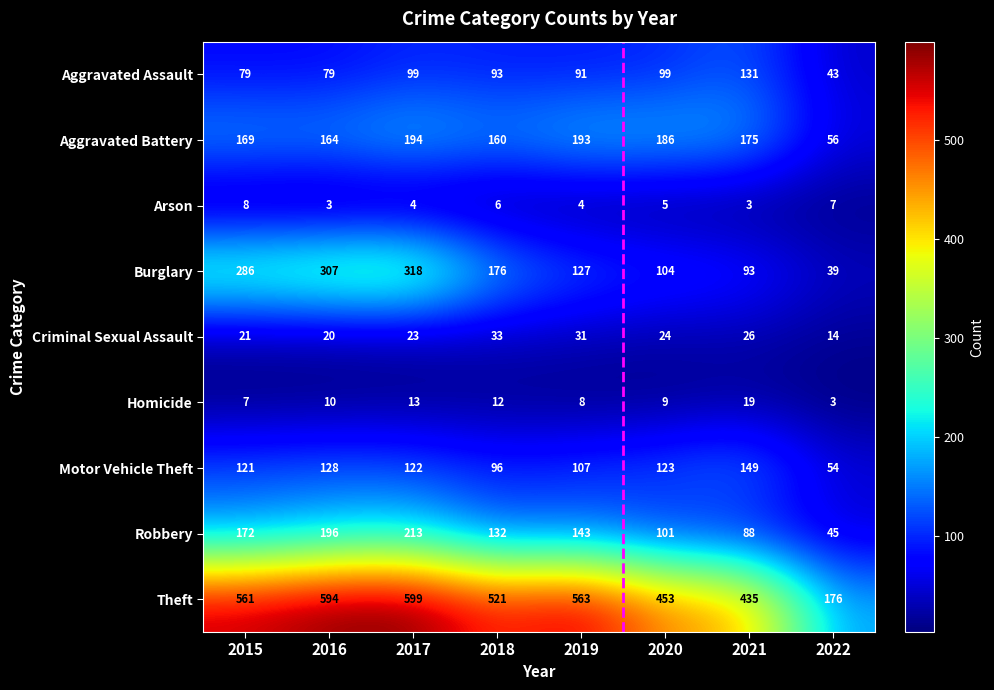

What is the minimum value shown in the chart?

3